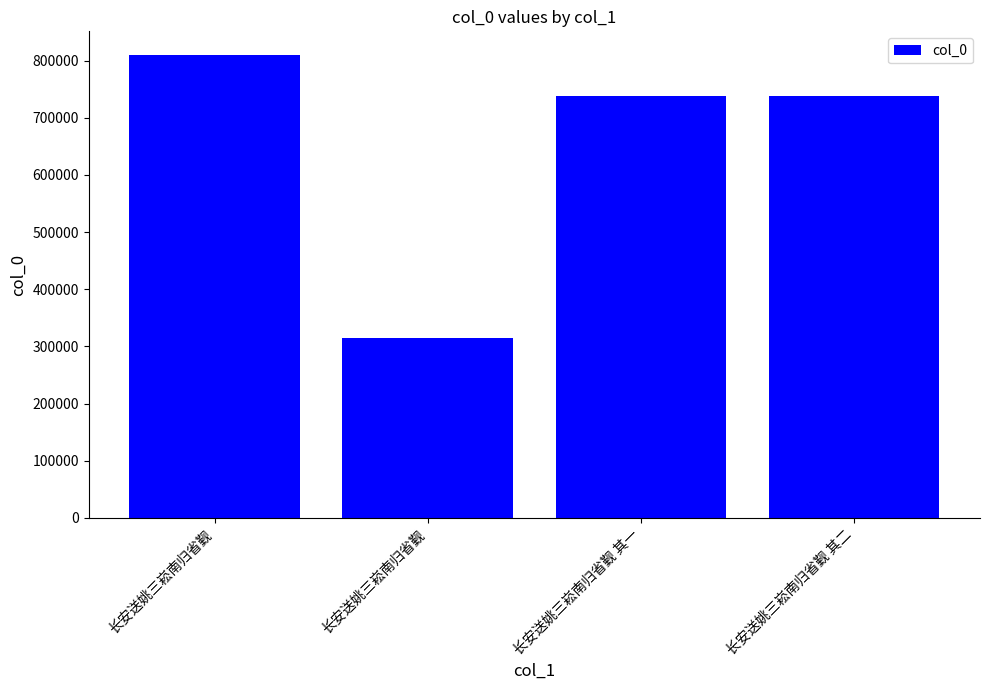

Which category has the lowest value across all series?

长安送姚三崧南归省觐